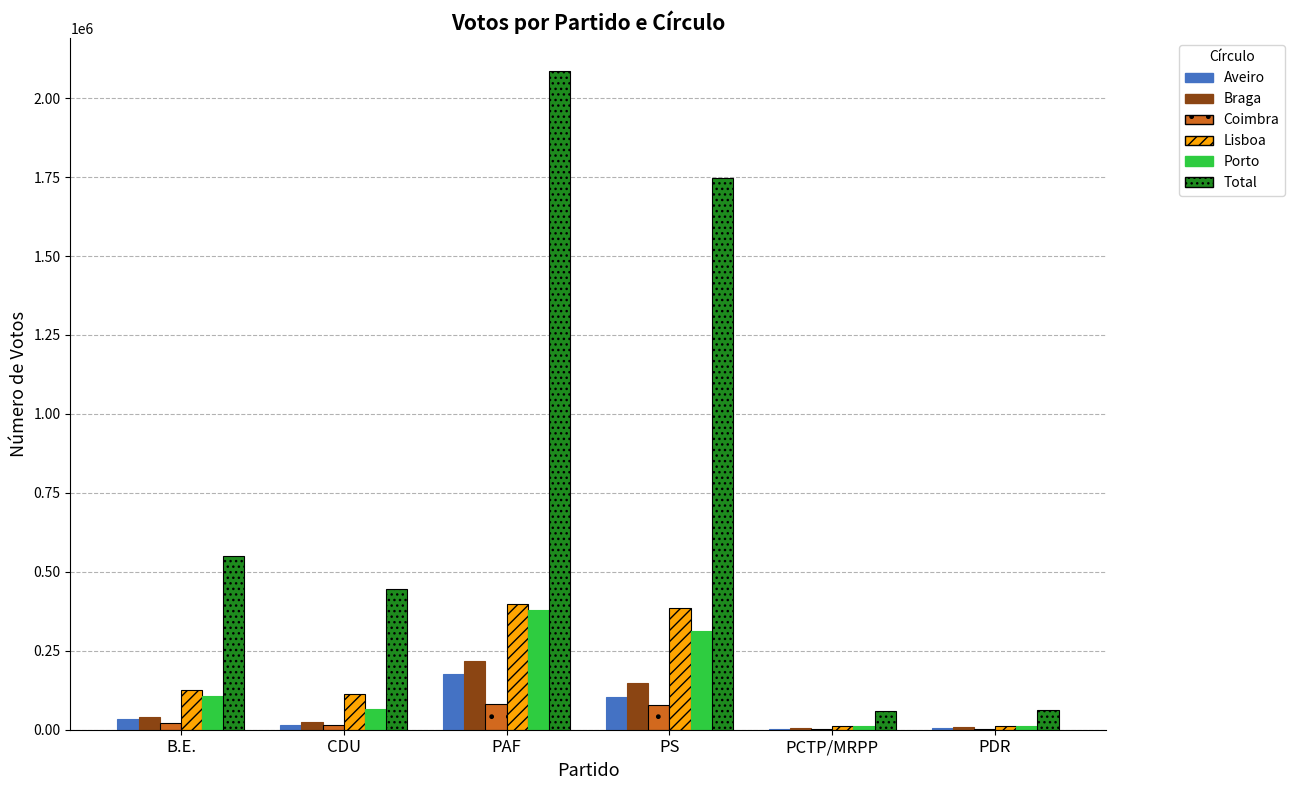

Is it true that Braga equals 314750 at PAF?

False